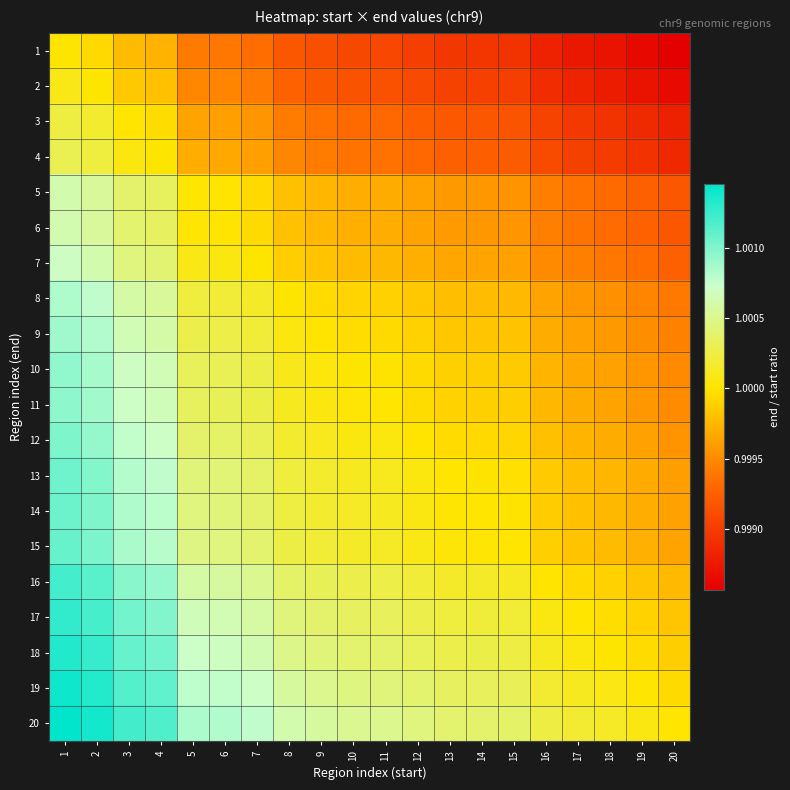

Reading right to left, what are all the values shown in this chart?

1: 20=1.0	19=1.0	18=1.0	17=1.0	16=1.0	15=1.0	14=1.0	13=1.0	12=1.0	11=1.0	10=1.0	9=1.0	8=1.0	7=1.0	6=1.0	5=1.0	4=1.0	3=1.0	2=1.0	1=1.0
2: 20=1.0	19=1.0	18=1.0	17=1.0	16=1.0	15=1.0	14=1.0	13=1.0	12=1.0	11=1.0	10=1.0	9=1.0	8=1.0	7=1.0	6=1.0	5=1.0	4=1.0	3=1.0	2=1.0	1=1.0
3: 20=1.0	19=1.0	18=1.0	17=1.0	16=1.0	15=1.0	14=1.0	13=1.0	12=1.0	11=1.0	10=1.0	9=1.0	8=1.0	7=1.0	6=1.0	5=1.0	4=1.0	3=1.0	2=1.0	1=1.0
4: 20=1.0	19=1.0	18=1.0	17=1.0	16=1.0	15=1.0	14=1.0	13=1.0	12=1.0	11=1.0	10=1.0	9=1.0	8=1.0	7=1.0	6=1.0	5=1.0	4=1.0	3=1.0	2=1.0	1=1.0
5: 20=1.0	19=1.0	18=1.0	17=1.0	16=1.0	15=1.0	14=1.0	13=1.0	12=1.0	11=1.0	10=1.0	9=1.0	8=1.0	7=1.0	6=1.0	5=1.0	4=1.0	3=1.0	2=1.0	1=1.0
6: 20=1.0	19=1.0	18=1.0	17=1.0	16=1.0	15=1.0	14=1.0	13=1.0	12=1.0	11=1.0	10=1.0	9=1.0	8=1.0	7=1.0	6=1.0	5=1.0	4=1.0	3=1.0	2=1.0	1=1.0
7: 20=1.0	19=1.0	18=1.0	17=1.0	16=1.0	15=1.0	14=1.0	13=1.0	12=1.0	11=1.0	10=1.0	9=1.0	8=1.0	7=1.0	6=1.0	5=1.0	4=1.0	3=1.0	2=1.0	1=1.0
8: 20=1.0	19=1.0	18=1.0	17=1.0	16=1.0	15=1.0	14=1.0	13=1.0	12=1.0	11=1.0	10=1.0	9=1.0	8=1.0	7=1.0	6=1.0	5=1.0	4=1.0	3=1.0	2=1.0	1=1.0
9: 20=1.0	19=1.0	18=1.0	17=1.0	16=1.0	15=1.0	14=1.0	13=1.0	12=1.0	11=1.0	10=1.0	9=1.0	8=1.0	7=1.0	6=1.0	5=1.0	4=1.0	3=1.0	2=1.0	1=1.0
10: 20=1.0	19=1.0	18=1.0	17=1.0	16=1.0	15=1.0	14=1.0	13=1.0	12=1.0	11=1.0	10=1.0	9=1.0	8=1.0	7=1.0	6=1.0	5=1.0	4=1.0	3=1.0	2=1.0	1=1.0
11: 20=1.0	19=1.0	18=1.0	17=1.0	16=1.0	15=1.0	14=1.0	13=1.0	12=1.0	11=1.0	10=1.0	9=1.0	8=1.0	7=1.0	6=1.0	5=1.0	4=1.0	3=1.0	2=1.0	1=1.0
12: 20=1.0	19=1.0	18=1.0	17=1.0	16=1.0	15=1.0	14=1.0	13=1.0	12=1.0	11=1.0	10=1.0	9=1.0	8=1.0	7=1.0	6=1.0	5=1.0	4=1.0	3=1.0	2=1.0	1=1.0
13: 20=1.0	19=1.0	18=1.0	17=1.0	16=1.0	15=1.0	14=1.0	13=1.0	12=1.0	11=1.0	10=1.0	9=1.0	8=1.0	7=1.0	6=1.0	5=1.0	4=1.0	3=1.0	2=1.0	1=1.0
14: 20=1.0	19=1.0	18=1.0	17=1.0	16=1.0	15=1.0	14=1.0	13=1.0	12=1.0	11=1.0	10=1.0	9=1.0	8=1.0	7=1.0	6=1.0	5=1.0	4=1.0	3=1.0	2=1.0	1=1.0
15: 20=1.0	19=1.0	18=1.0	17=1.0	16=1.0	15=1.0	14=1.0	13=1.0	12=1.0	11=1.0	10=1.0	9=1.0	8=1.0	7=1.0	6=1.0	5=1.0	4=1.0	3=1.0	2=1.0	1=1.0
16: 20=1.0	19=1.0	18=1.0	17=1.0	16=1.0	15=1.0	14=1.0	13=1.0	12=1.0	11=1.0	10=1.0	9=1.0	8=1.0	7=1.0	6=1.0	5=1.0	4=1.0	3=1.0	2=1.0	1=1.0
17: 20=1.0	19=1.0	18=1.0	17=1.0	16=1.0	15=1.0	14=1.0	13=1.0	12=1.0	11=1.0	10=1.0	9=1.0	8=1.0	7=1.0	6=1.0	5=1.0	4=1.0	3=1.0	2=1.0	1=1.0
18: 20=1.0	19=1.0	18=1.0	17=1.0	16=1.0	15=1.0	14=1.0	13=1.0	12=1.0	11=1.0	10=1.0	9=1.0	8=1.0	7=1.0	6=1.0	5=1.0	4=1.0	3=1.0	2=1.0	1=1.0
19: 20=1.0	19=1.0	18=1.0	17=1.0	16=1.0	15=1.0	14=1.0	13=1.0	12=1.0	11=1.0	10=1.0	9=1.0	8=1.0	7=1.0	6=1.0	5=1.0	4=1.0	3=1.0	2=1.0	1=1.0
20: 20=1.0	19=1.0	18=1.0	17=1.0	16=1.0	15=1.0	14=1.0	13=1.0	12=1.0	11=1.0	10=1.0	9=1.0	8=1.0	7=1.0	6=1.0	5=1.0	4=1.0	3=1.0	2=1.0	1=1.0